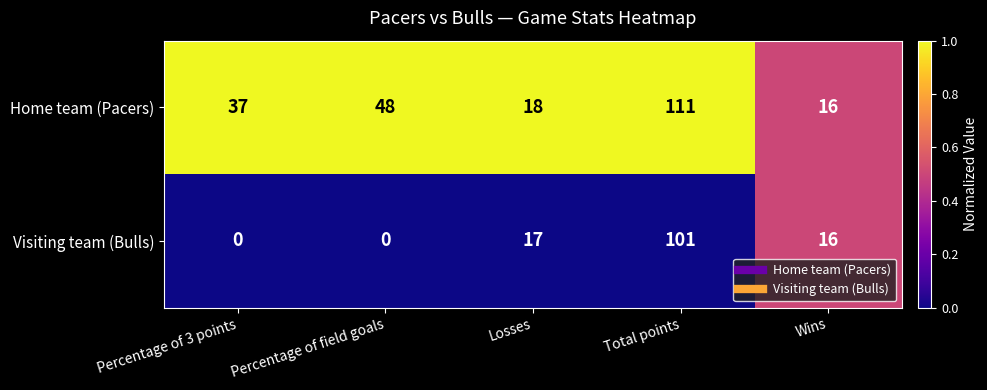

What is the difference between the highest and lowest values at Percentage of 3 points?

37